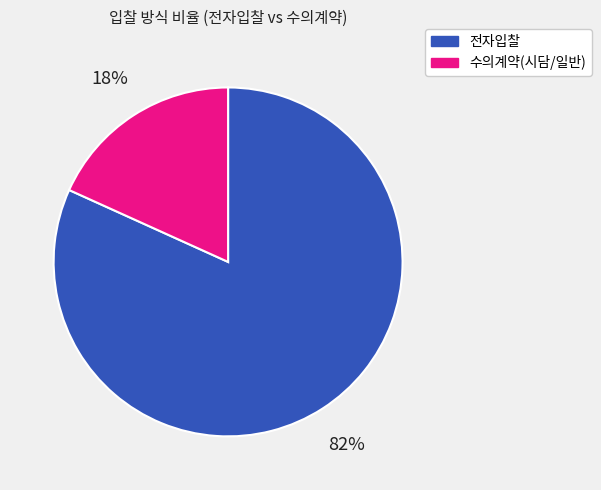

To the nearest percent, what percentage of the pie is 수의계약(시담/일반)?

18%